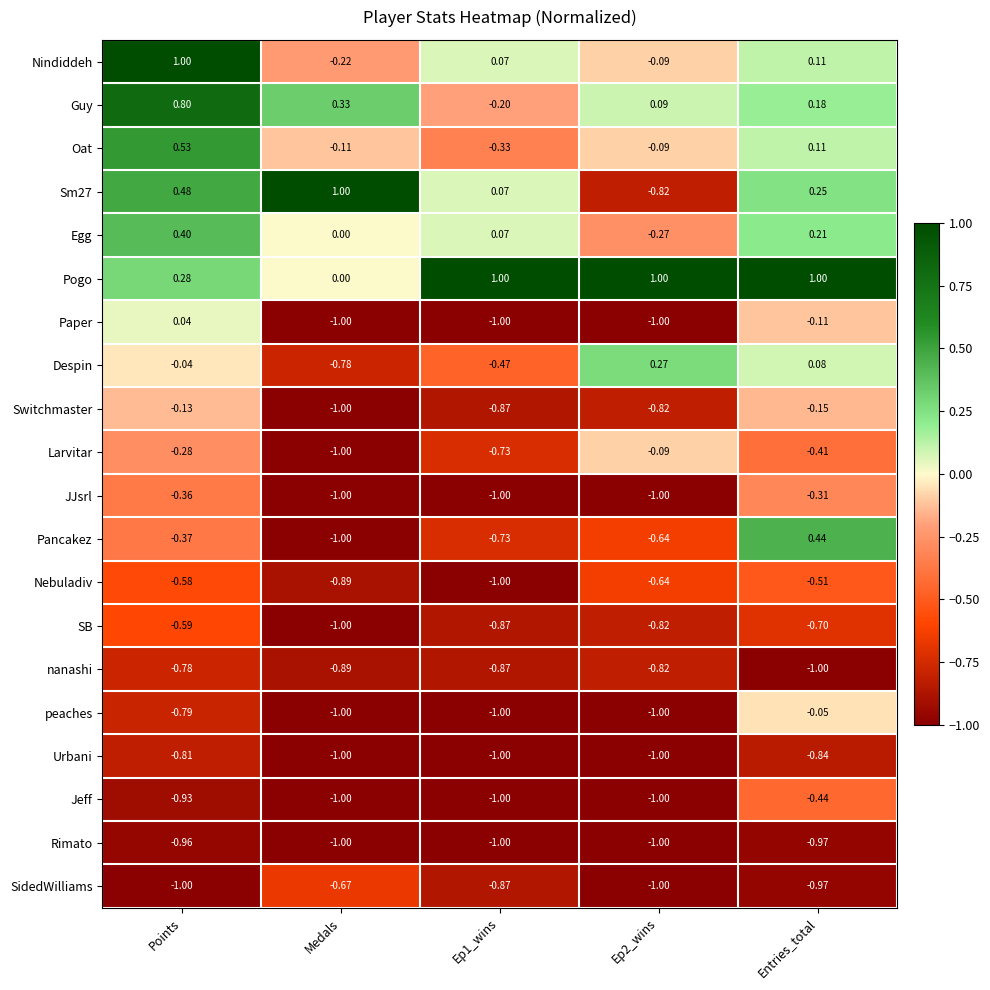

Is the value of Despin at Ep1_wins greater than the value of Nindiddeh at Medals?

No